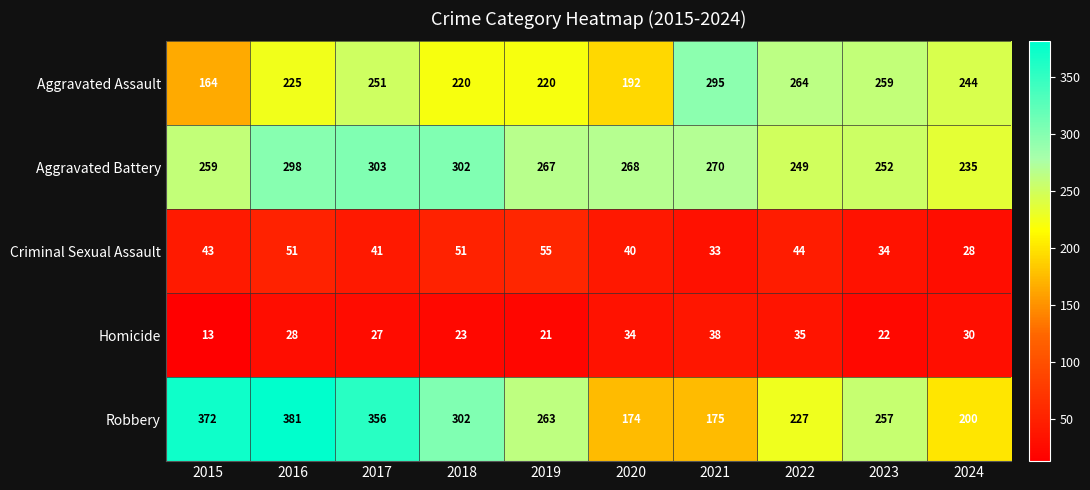

At which category is the sum across all series the highest?

2016